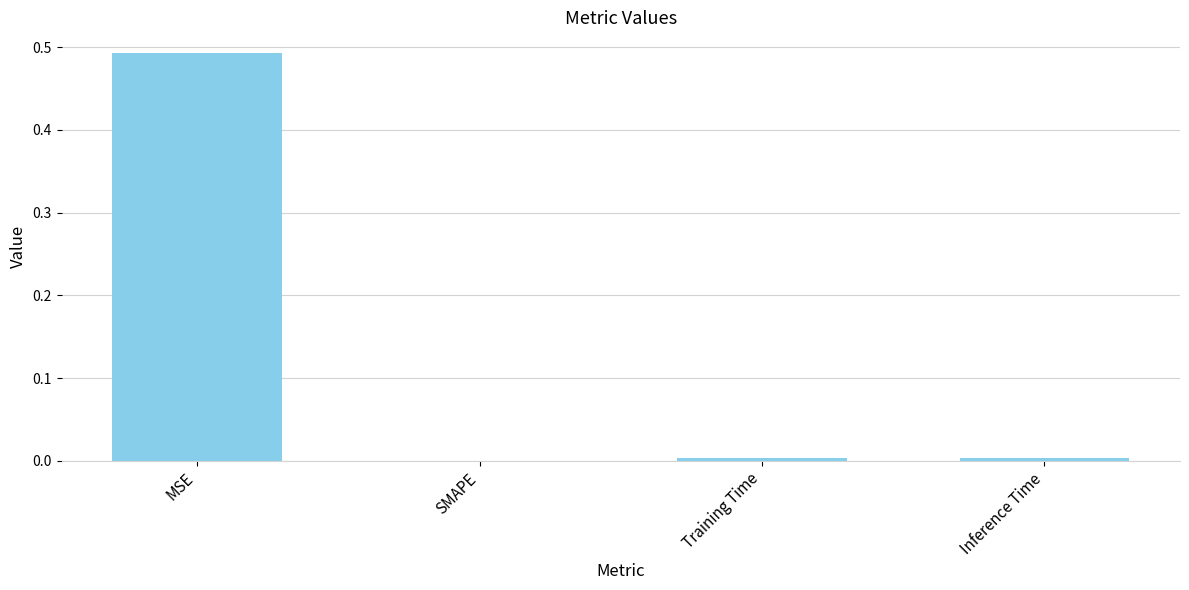

Between Inference Time and MSE, which is larger?

MSE